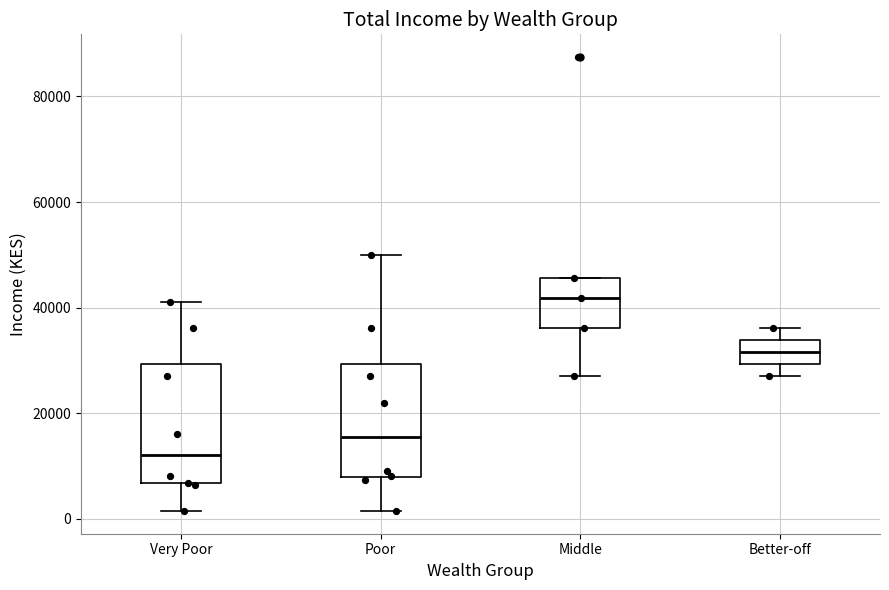

Which box has the lowest median line?

Very Poor